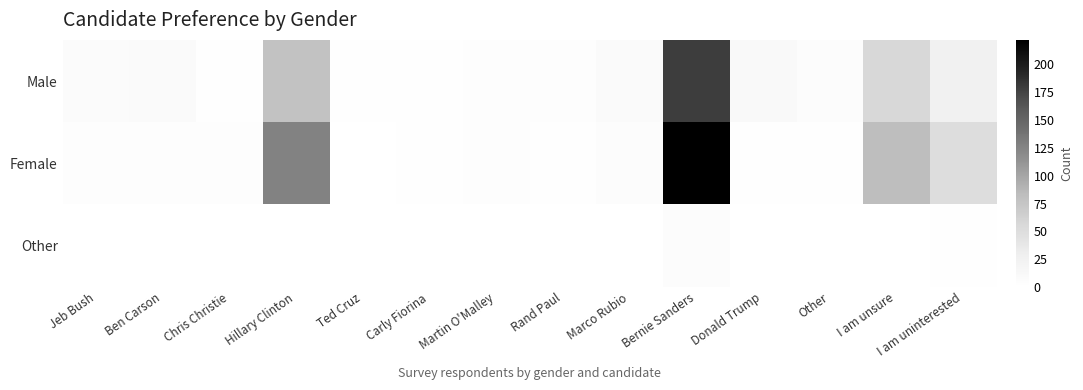

Reading right to left, list all the values displayed in this chart.

Male: I am uninterested=26	I am unsure=56	Other=5	Donald Trump=10	Bernie Sanders=179	Marco Rubio=8	Rand Paul=3	Martin O'Malley=4	Carly Fiorina=1	Ted Cruz=1	Hillary Clinton=78	Chris Christie=2	Ben Carson=8	Jeb Bush=7
Female: I am uninterested=50	I am unsure=82	Other=1	Donald Trump=2	Bernie Sanders=222	Marco Rubio=6	Rand Paul=1	Martin O'Malley=3	Carly Fiorina=2	Ted Cruz=0	Hillary Clinton=126	Chris Christie=4	Ben Carson=4	Jeb Bush=3
Other: I am uninterested=1	I am unsure=0	Other=0	Donald Trump=0	Bernie Sanders=6	Marco Rubio=0	Rand Paul=0	Martin O'Malley=0	Carly Fiorina=0	Ted Cruz=0	Hillary Clinton=0	Chris Christie=0	Ben Carson=0	Jeb Bush=0